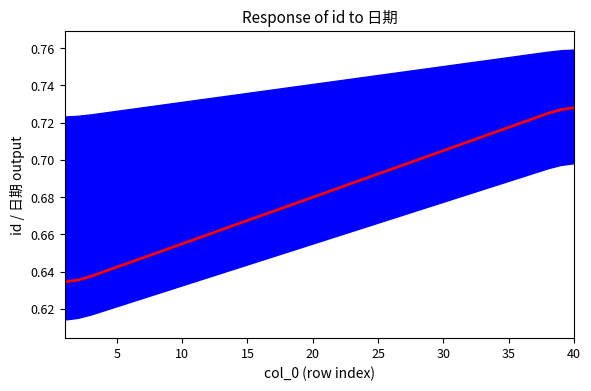

Count the number of data series in this chart.

1